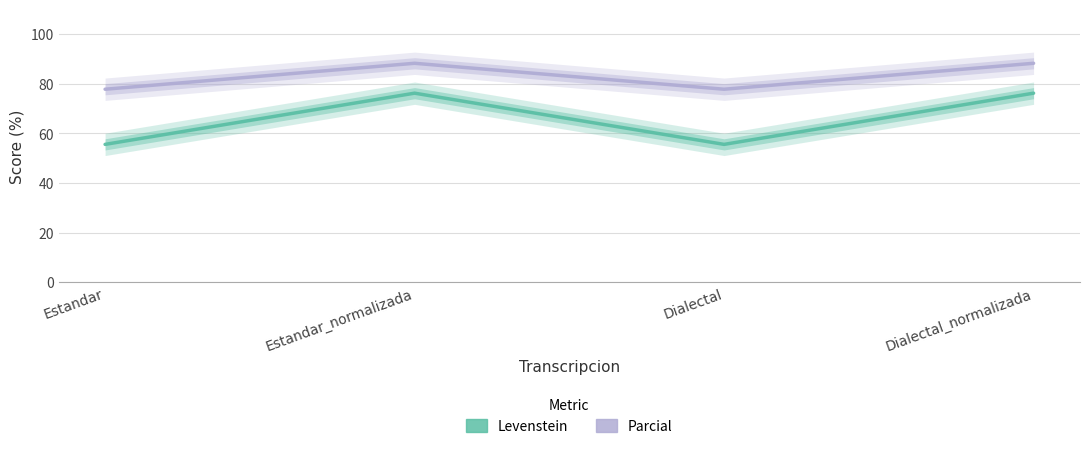

What is the sum of the Parcial values at Dialectal_normalizada and Estandar?

166.0